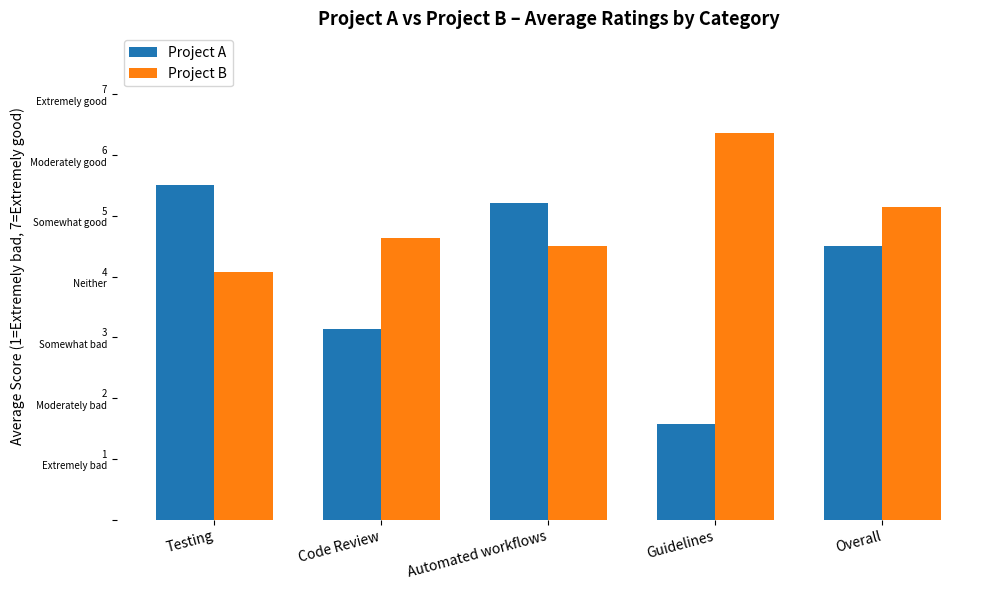

What are all the series names shown in the legend?

Project A, Project B